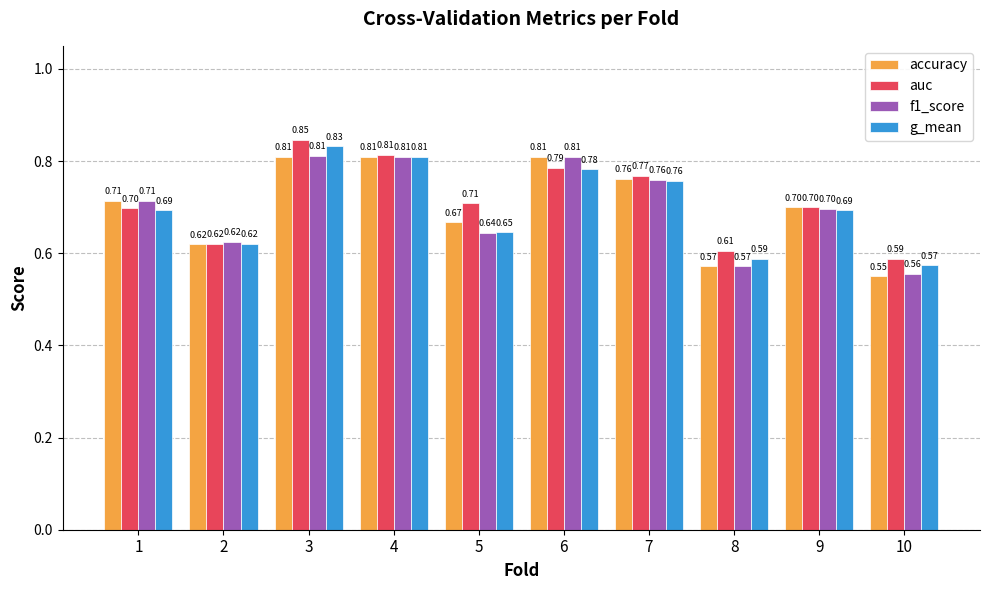

What is the total value across all series at 2?

2.5